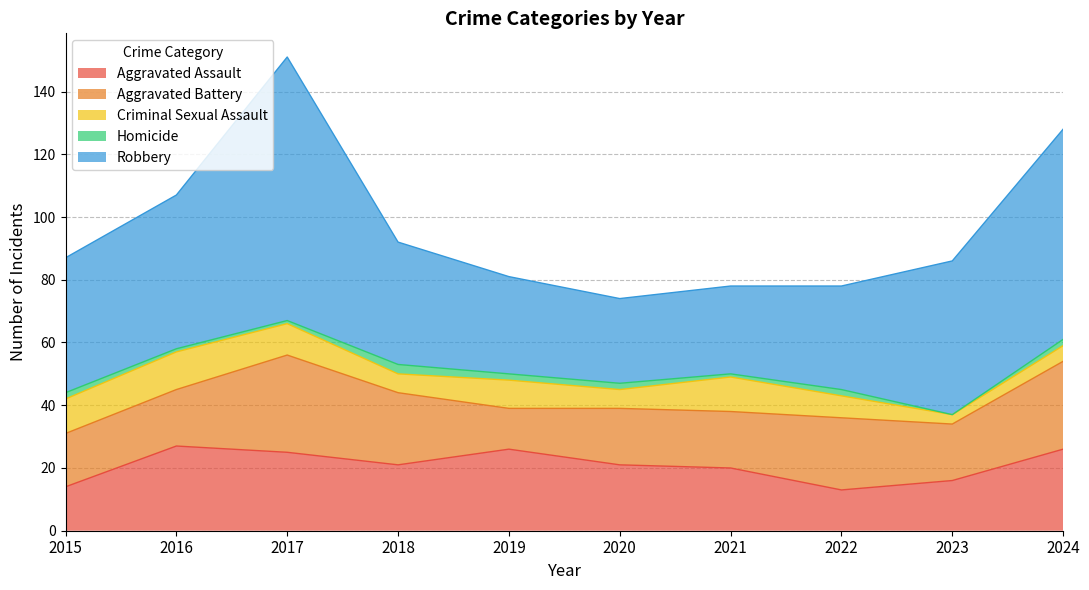

How many categories are shown in the chart?

10